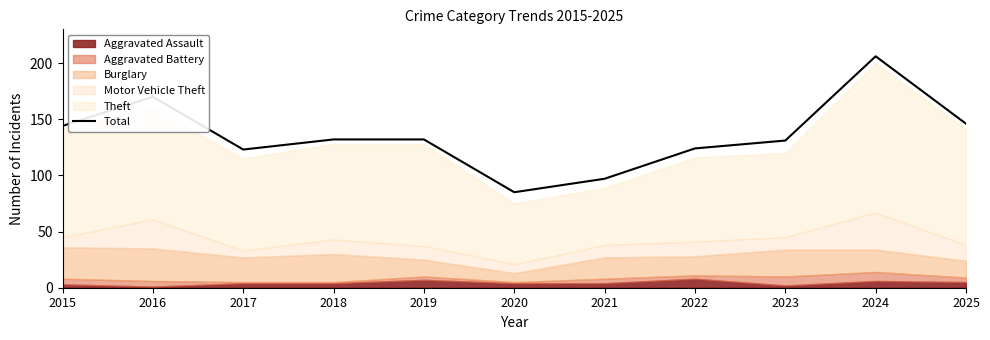

What is the sum of all values?

1490